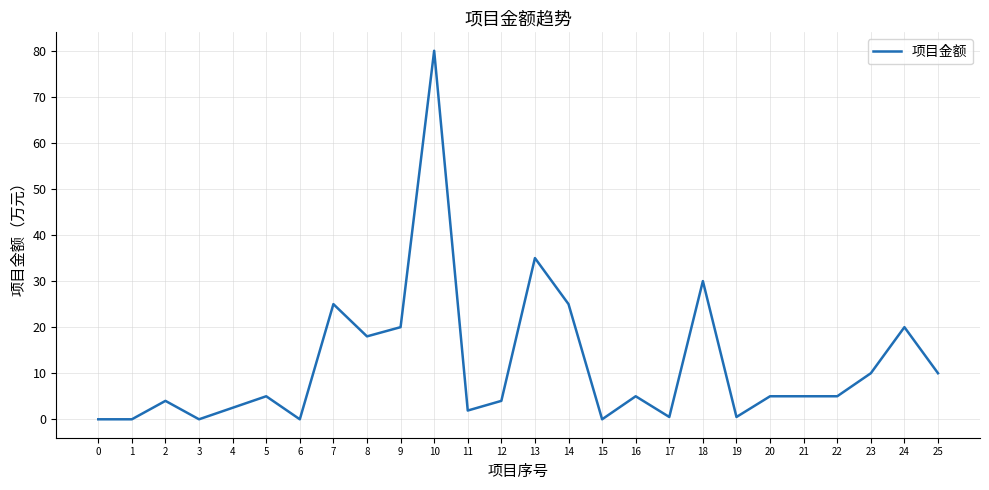

The chart shows a value of 5.0 at 5. True or false?

True